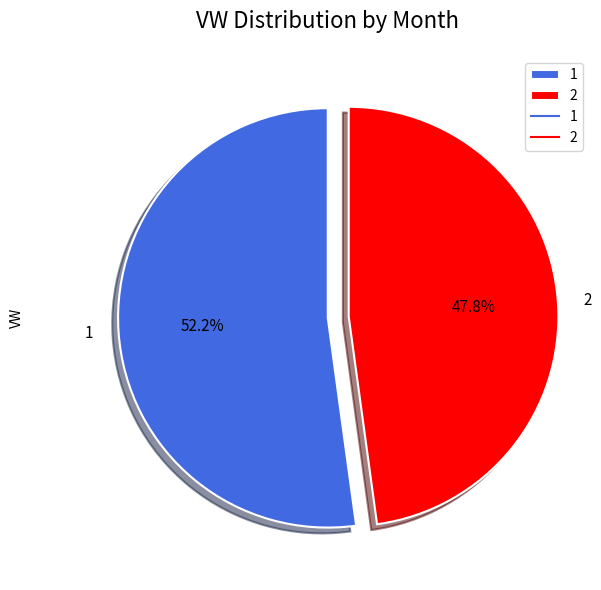

To the nearest percent, what percentage of the pie is 1?

52%